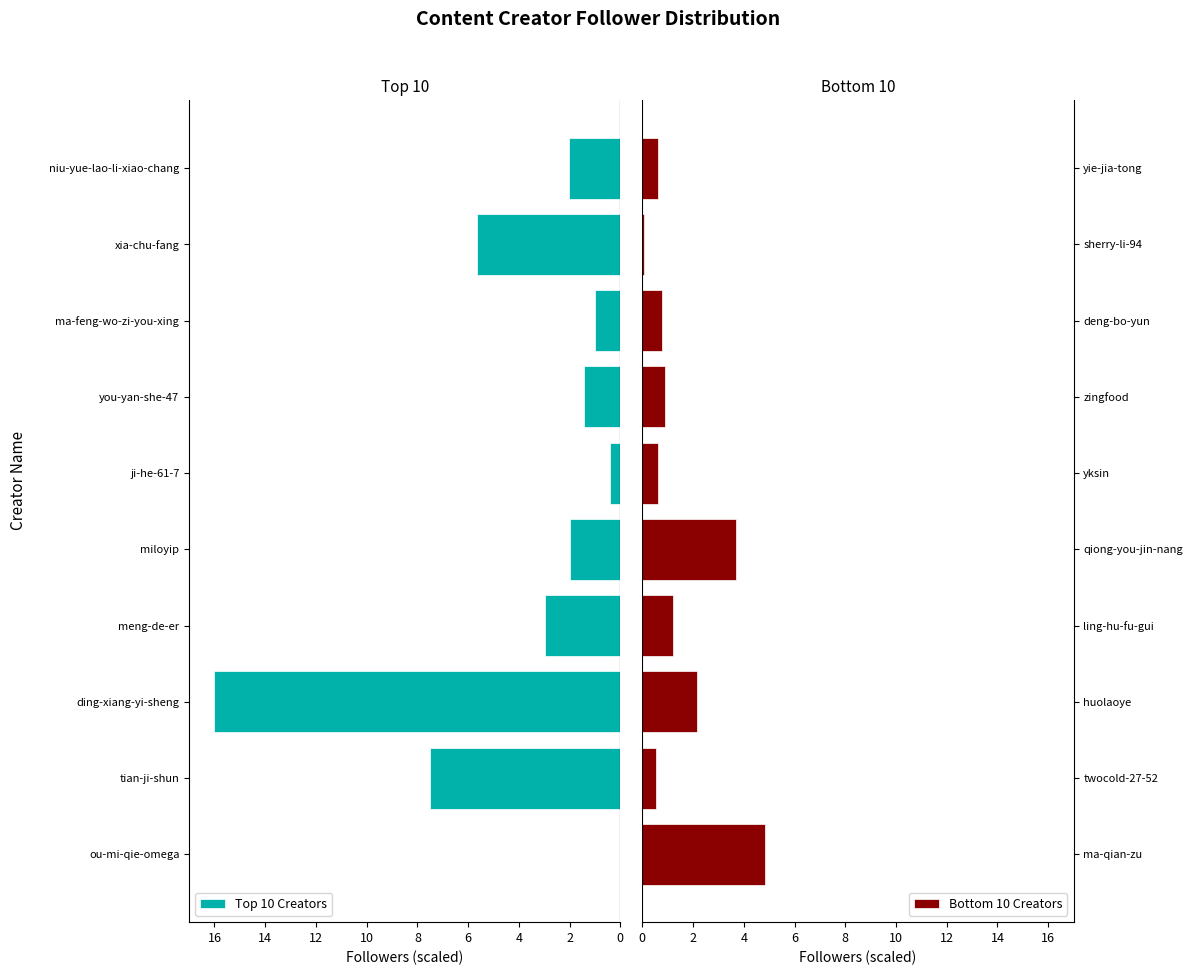

Which series has the widest spread of values?

Top 10 Creators